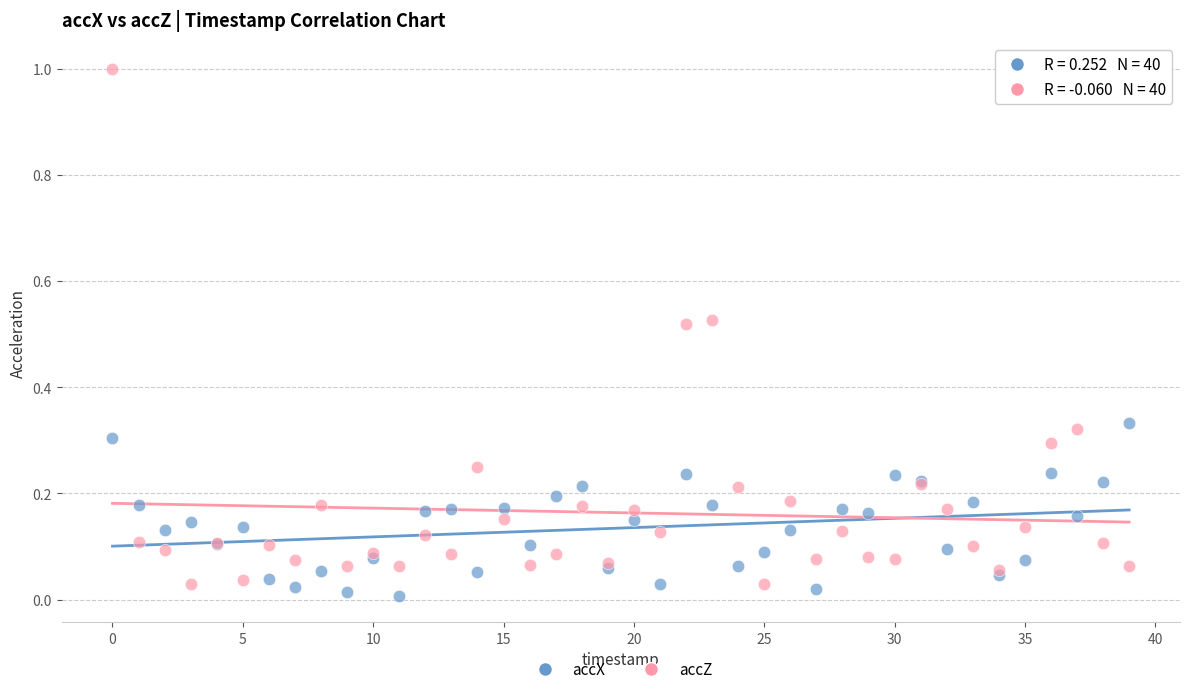

Which series reaches the maximum Y coordinate?

accZ